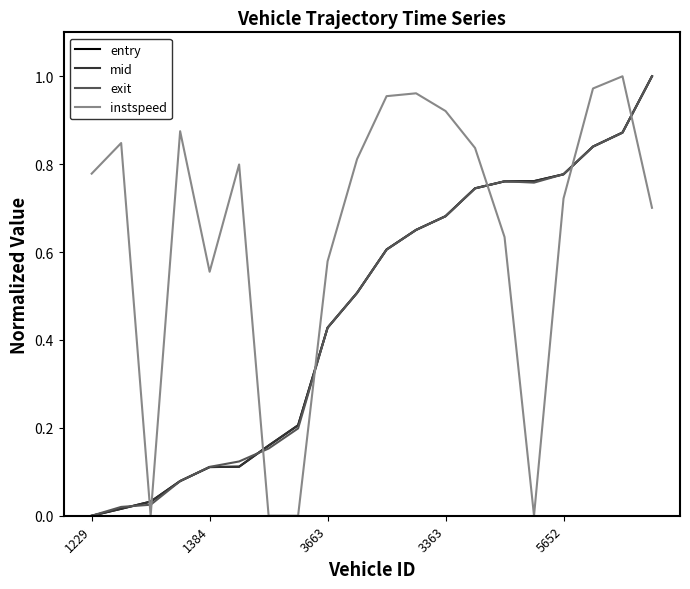

Does the chart have visible grid lines?

No